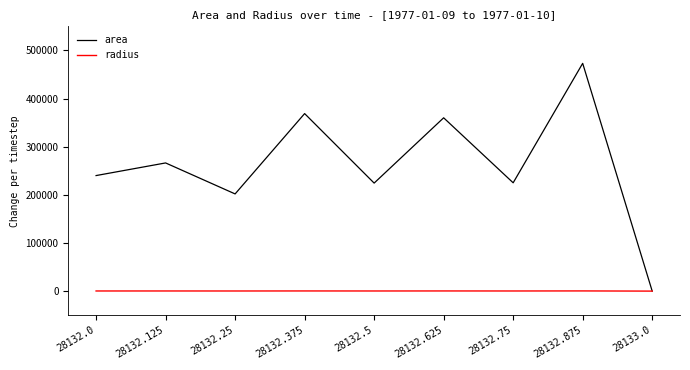

How many values in the radius series are below 276?

4